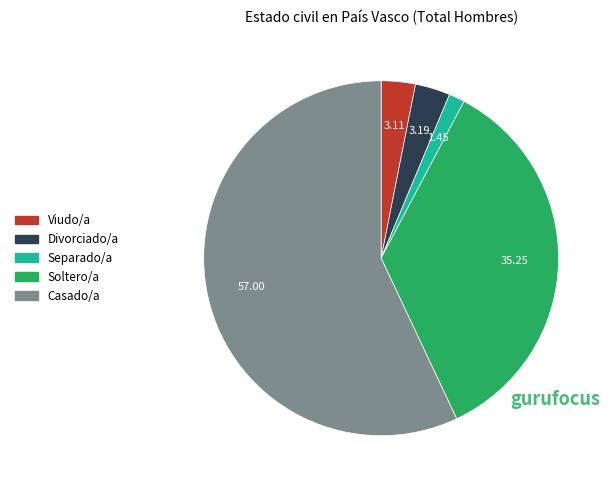

Count the number of slices in the pie.

5